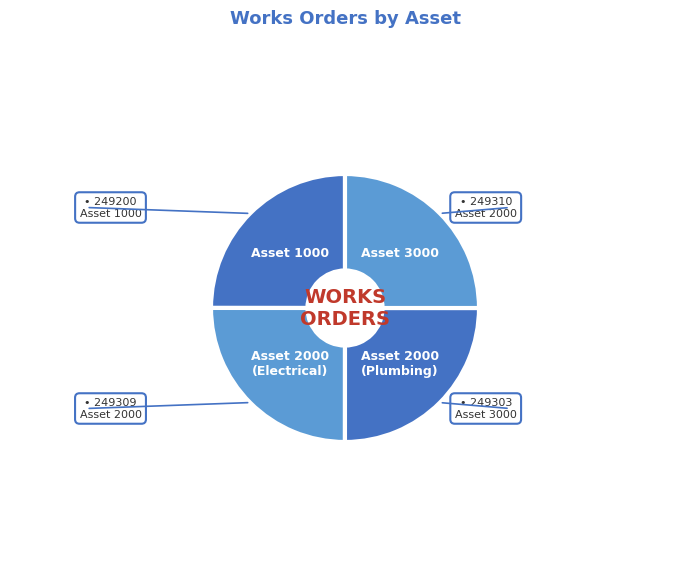

True or false: Asset 3000 accounts for 25% of the total.

True